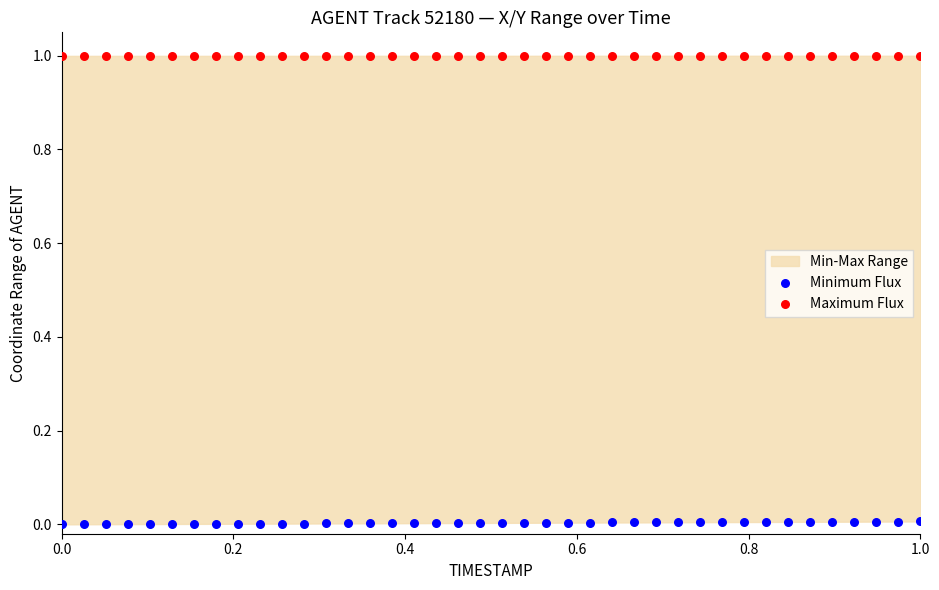

Which series contains the lowest Y value?

Minimum Flux